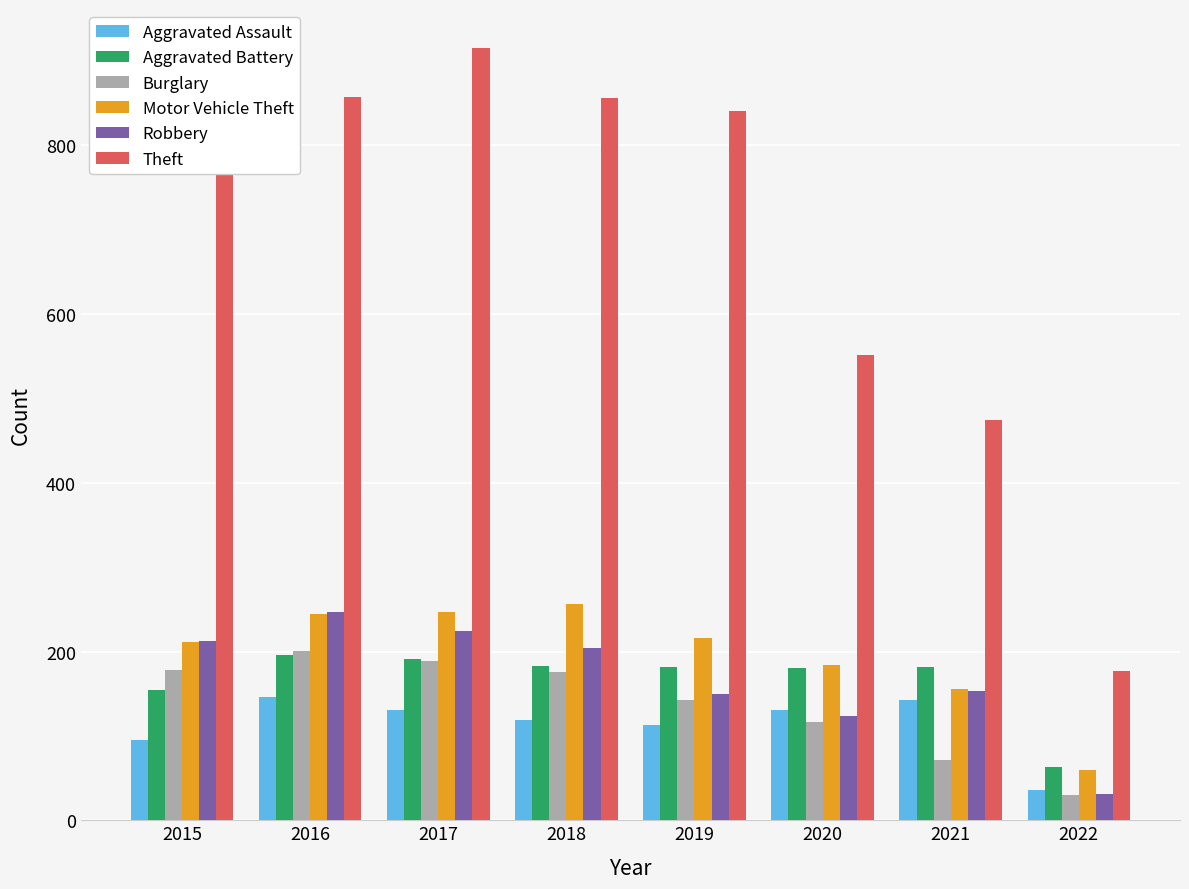

The Aggravated Battery series shows 196 at 2016. True or false?

True